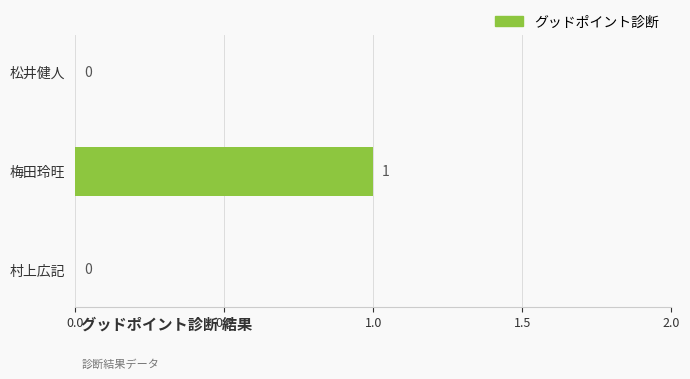

Is it true that the value at 松井健人 is 0?

True